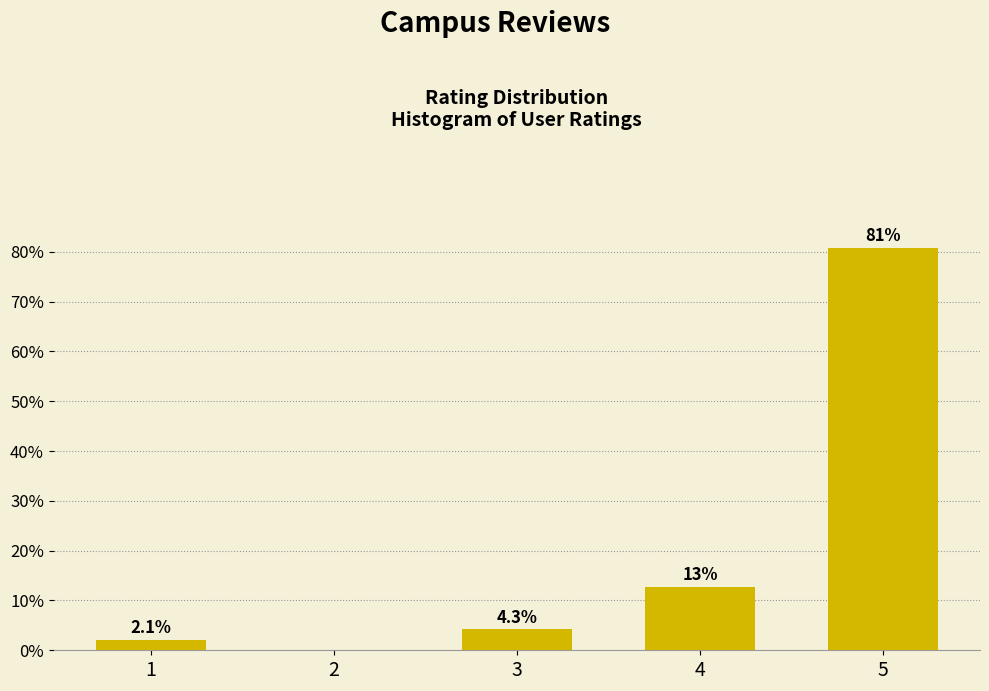

Reading right to left, transcribe all the data shown in this chart.

5=80.9	4=12.8	3=4.3	2=0.0	1=2.1